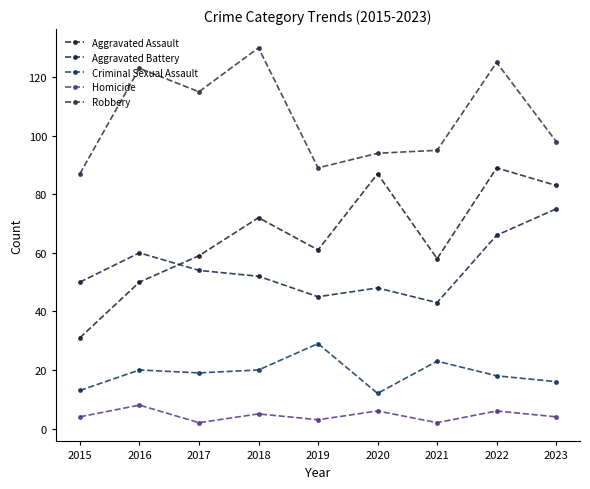

List the series in order of their peak value, lowest first.

Homicide, Criminal Sexual Assault, Aggravated Battery, Aggravated Assault, Robbery